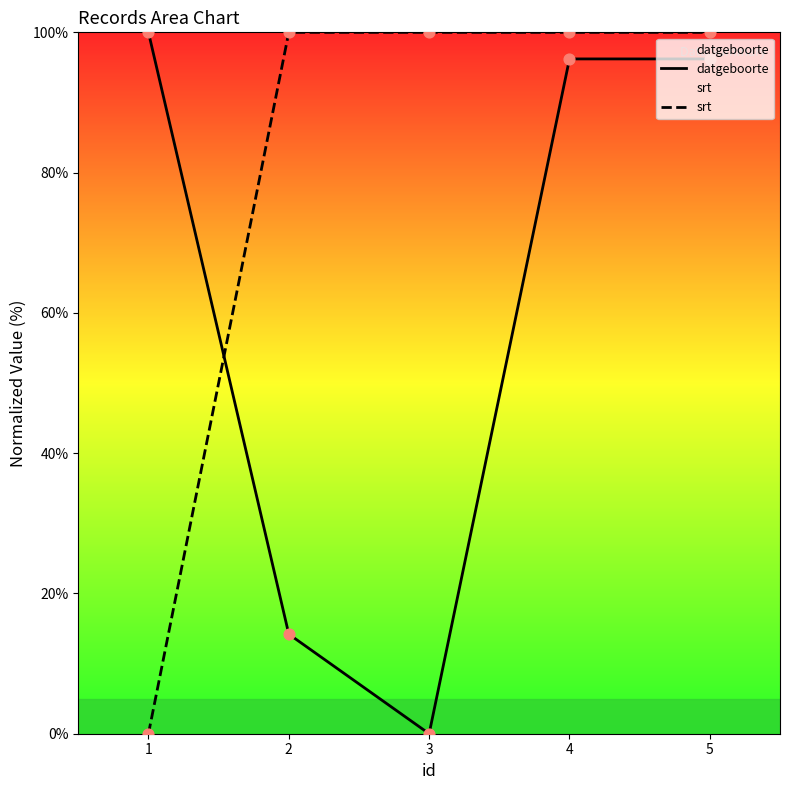

Which series has the largest Y range (max minus min)?

datgeboorte